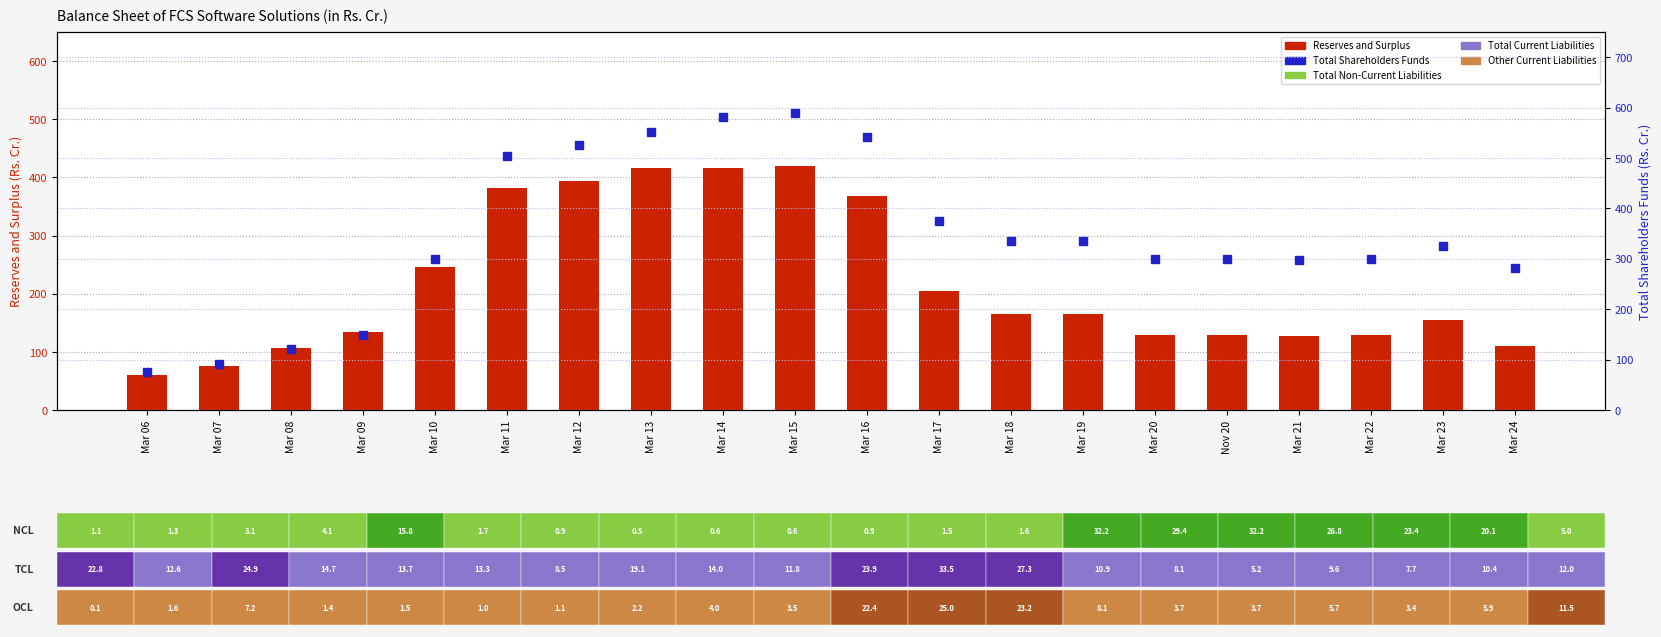

Which label corresponds to the largest value in the chart?

Mar 15